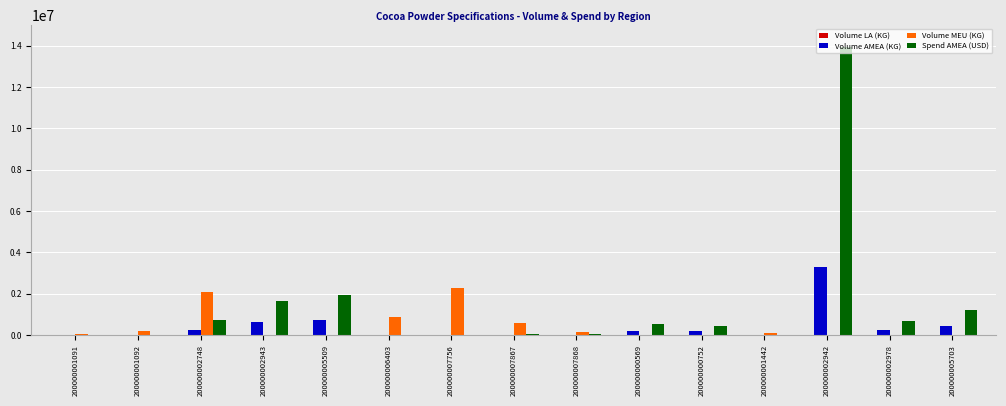

At which label does Spend AMEA (USD) reach its peak?

200000002942